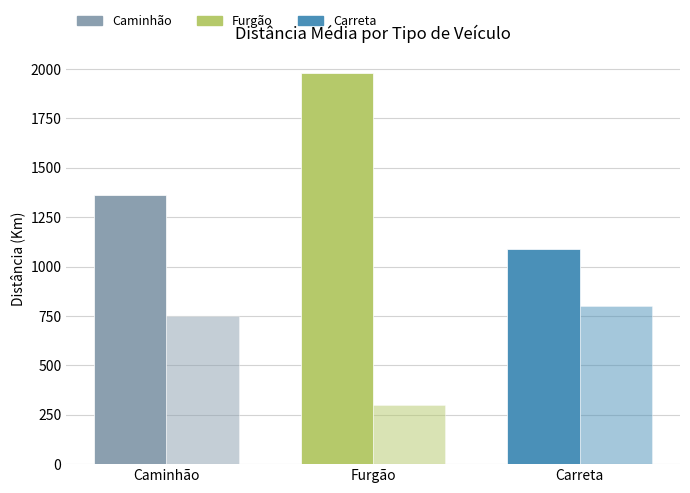

The value of Média Distância (Km) at Furgão is 1981.8. True or false?

True